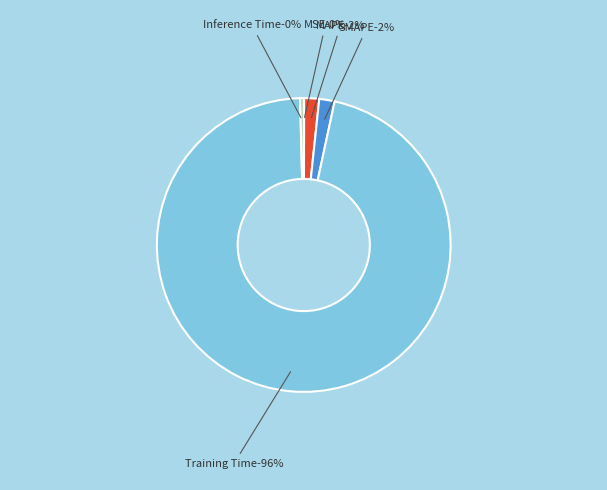

True or false: SMAPE accounts for 2% of the total.

True